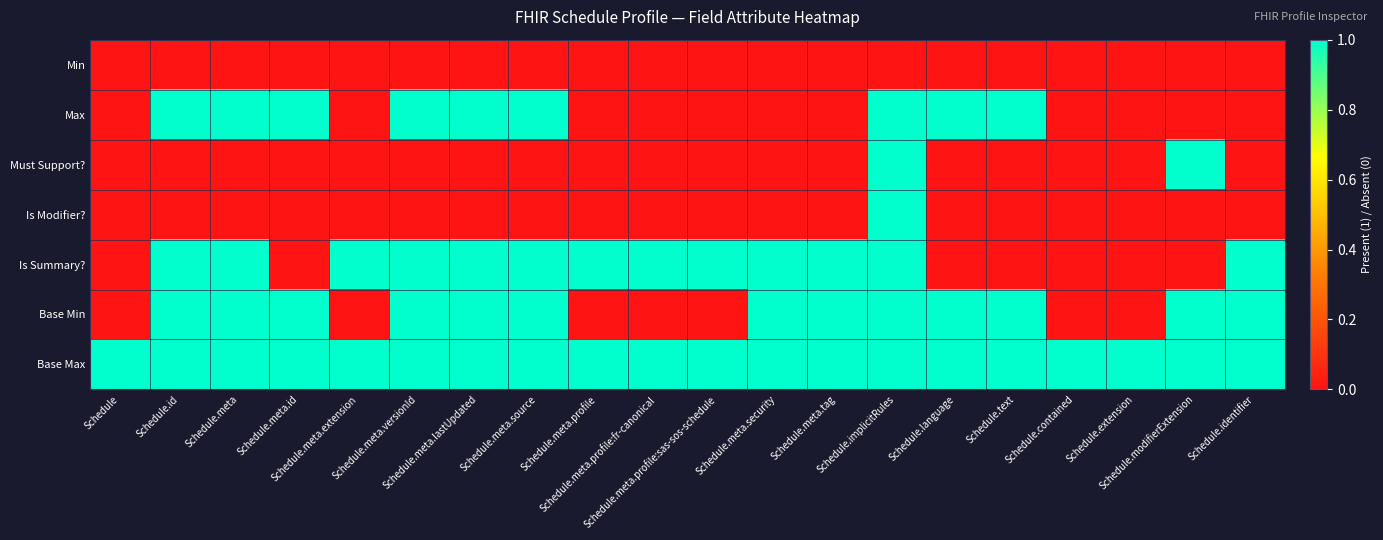

At which category is the sum across all series the highest?

Schedule.implicitRules